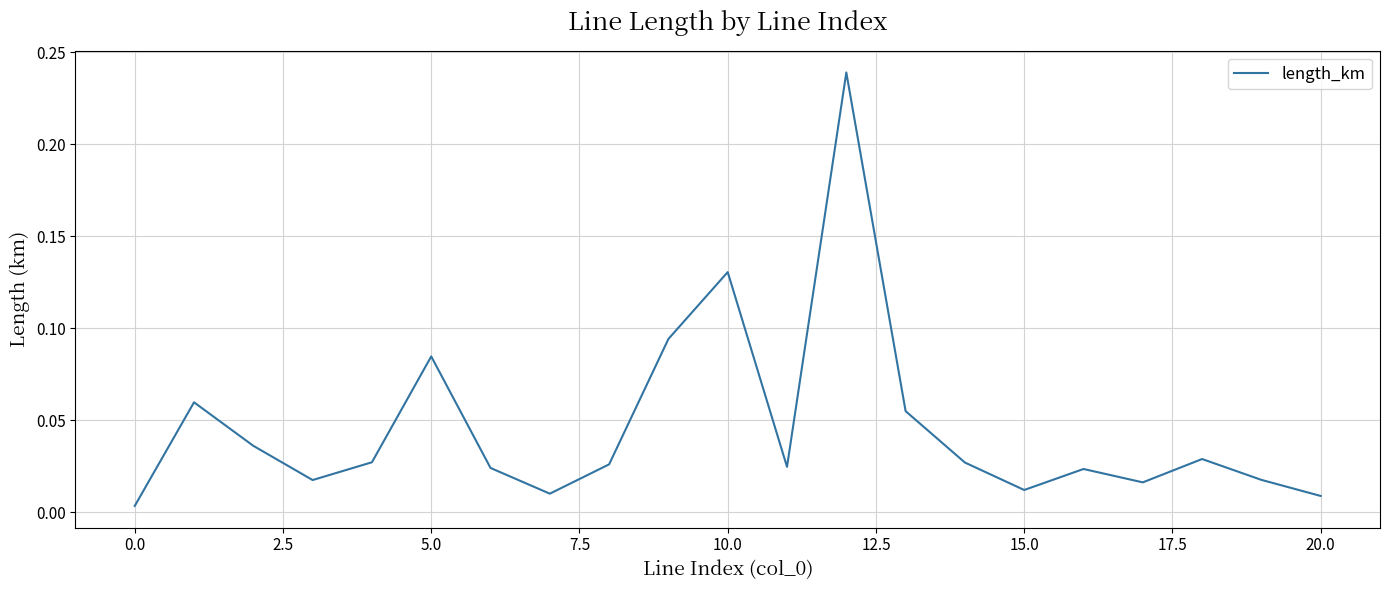

Does the chart have visible grid lines?

Yes